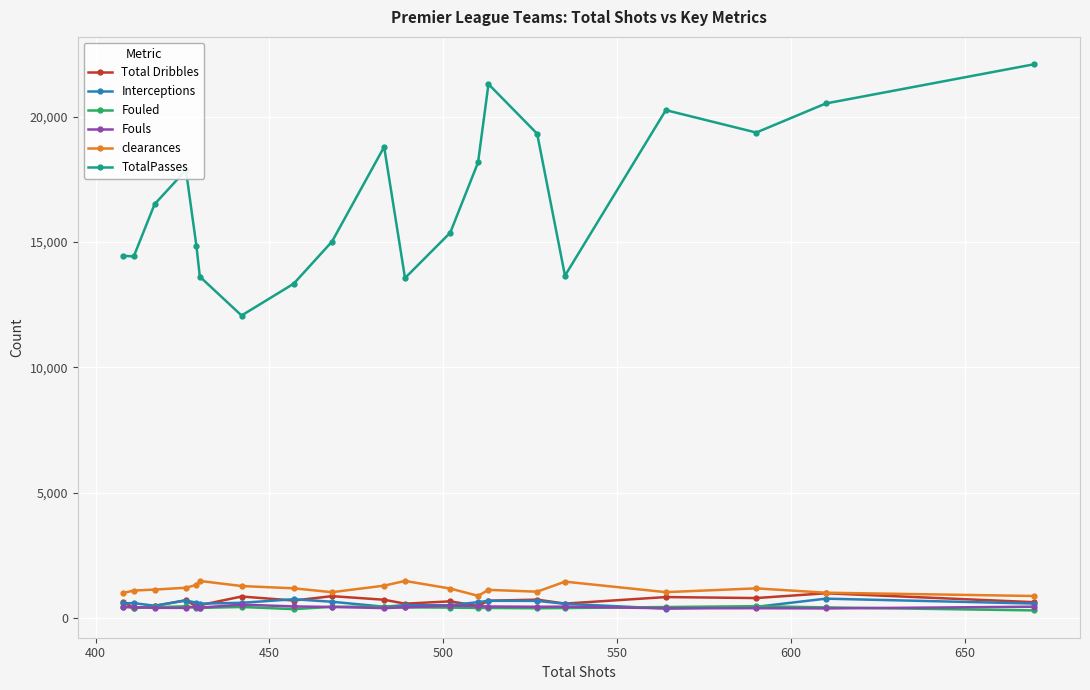

True or false: TotalPasses has more than 2 points higher than both neighbors.

True